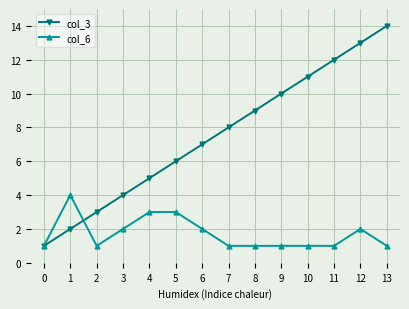

Reading left to right, list all the values displayed in this chart.

col_3: 1	2	3	4	5	6	7	8	9	10	11	12	13	14
col_6: 1	4	1	2	3	3	2	1	1	1	1	1	2	1